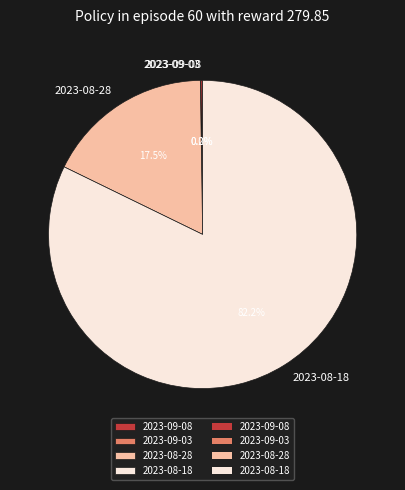

Which category has the biggest portion of the pie?

2023-08-18